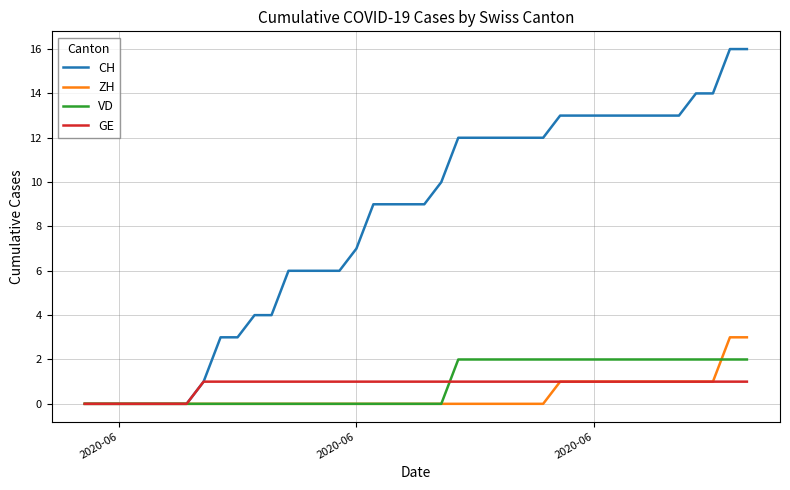

What is the sum of all VD values?

36